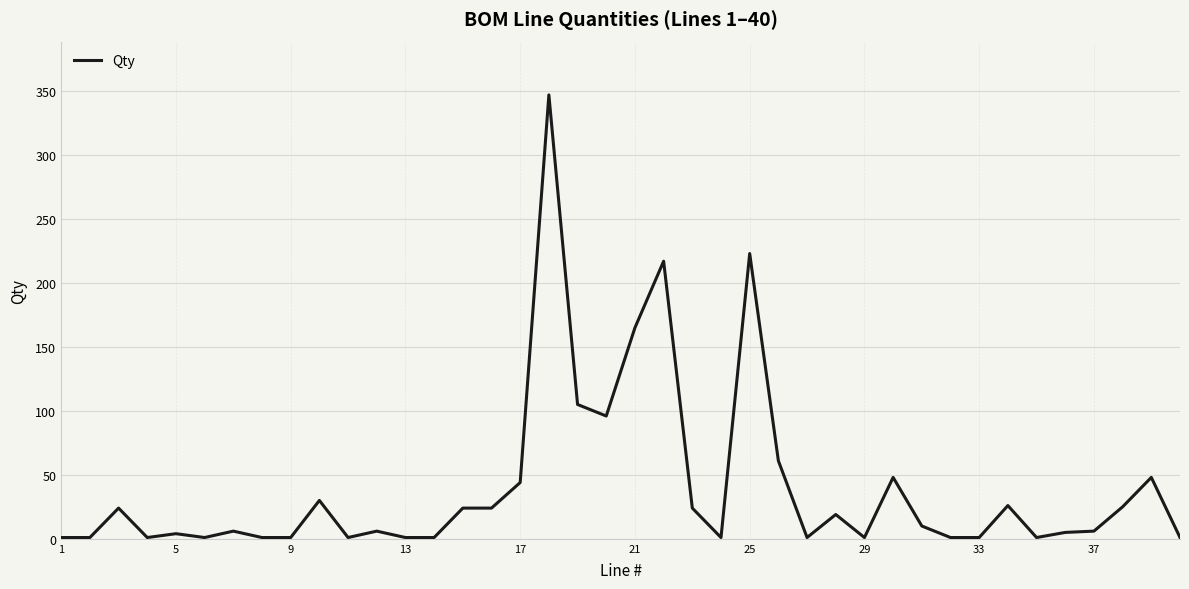

What is the greatest value displayed?

347